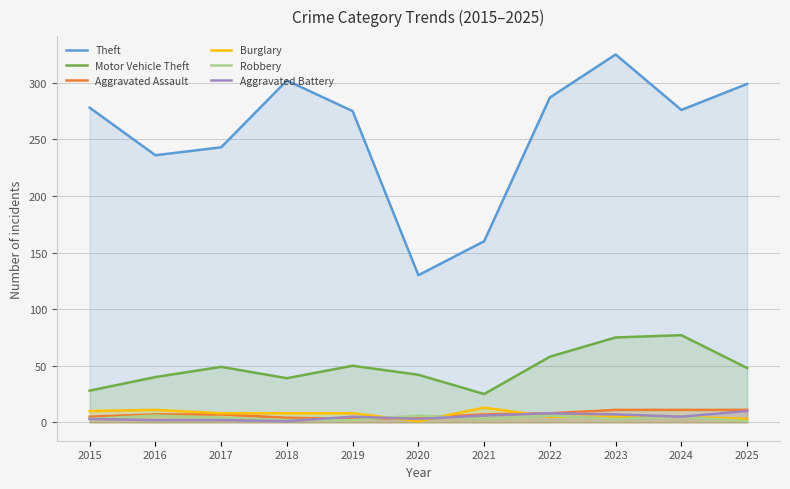

True or false: Burglary and Motor Vehicle Theft intersect in this chart.

False